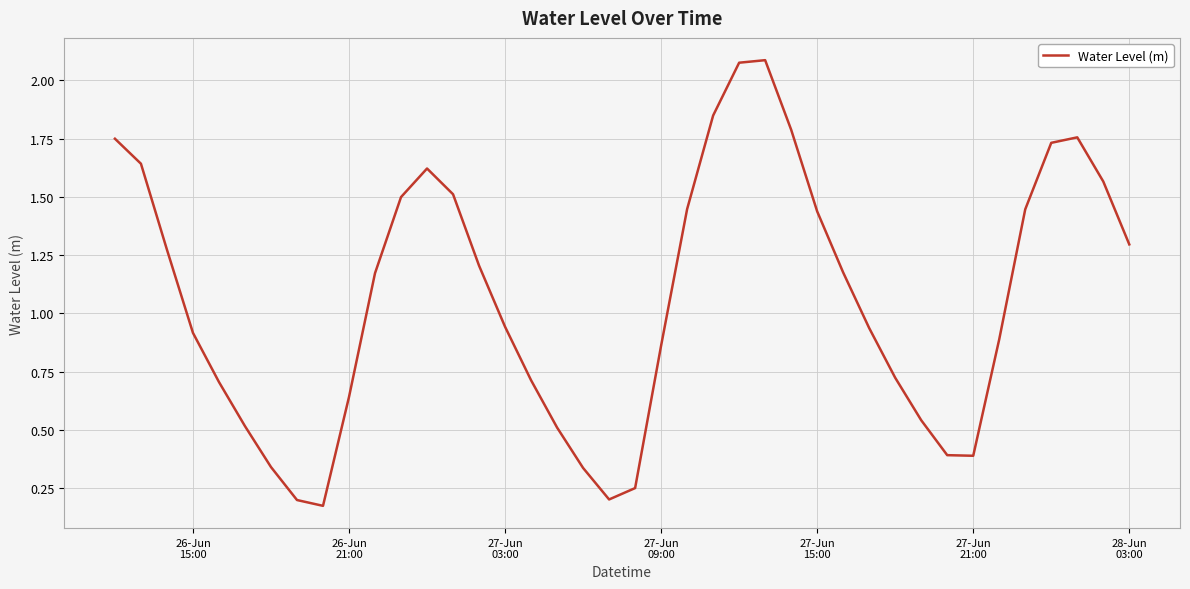

What is the difference between the maximum and minimum values?

1.9